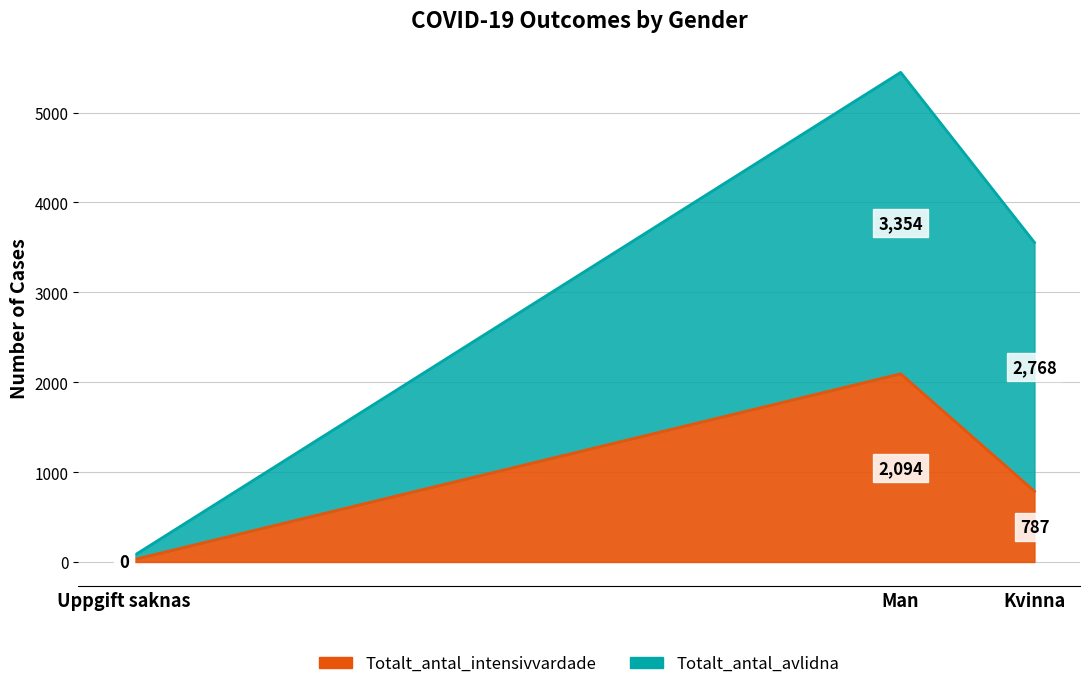

Which category has the highest value in the Totalt_antal_intensivvardade series?

Man